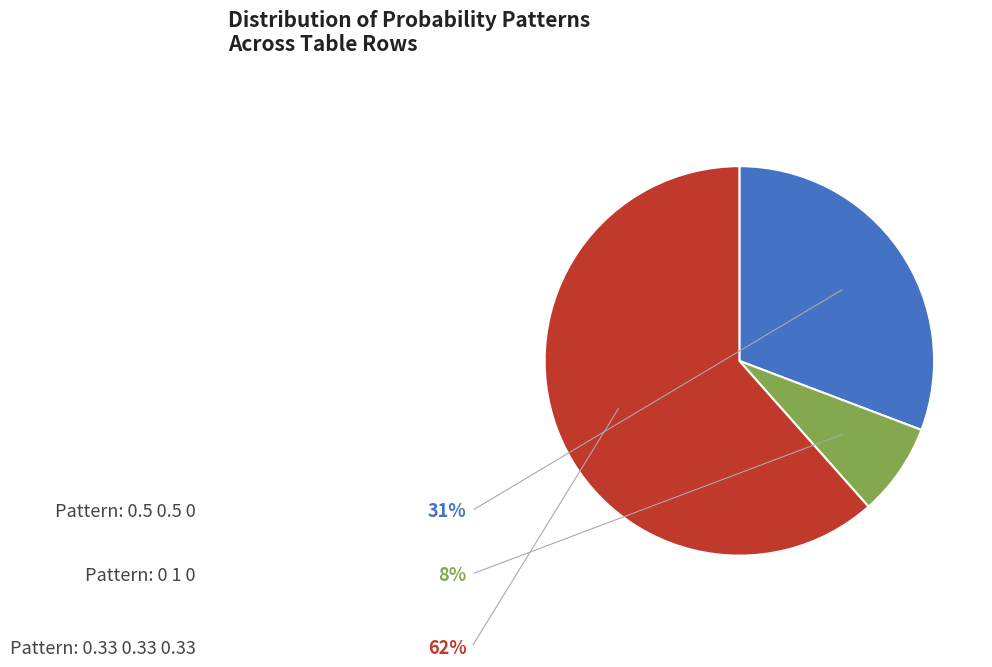

How many slices are in this pie chart?

3